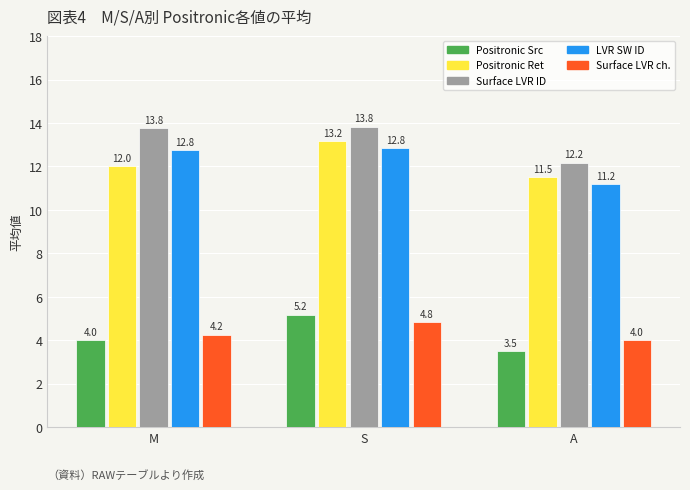

What is the total value across all series at A?

42.3